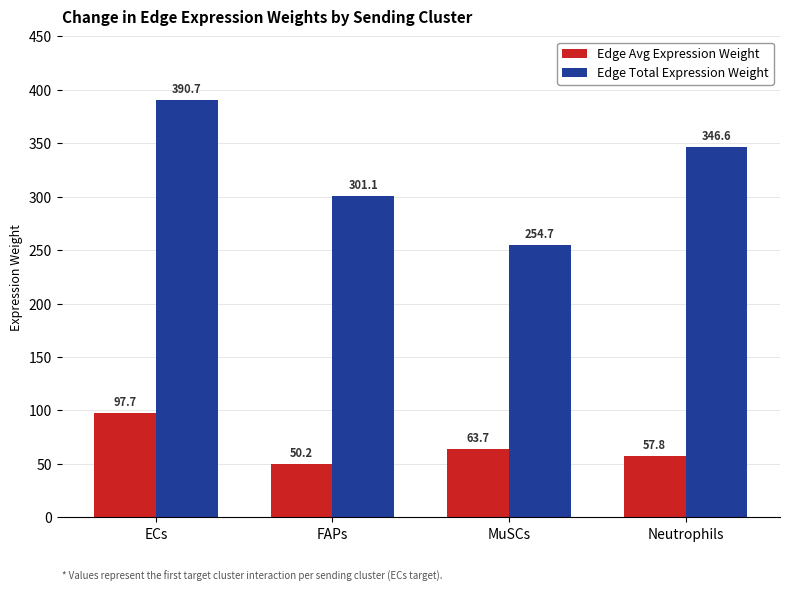

What is the difference between the highest and lowest values at MuSCs?

191.0